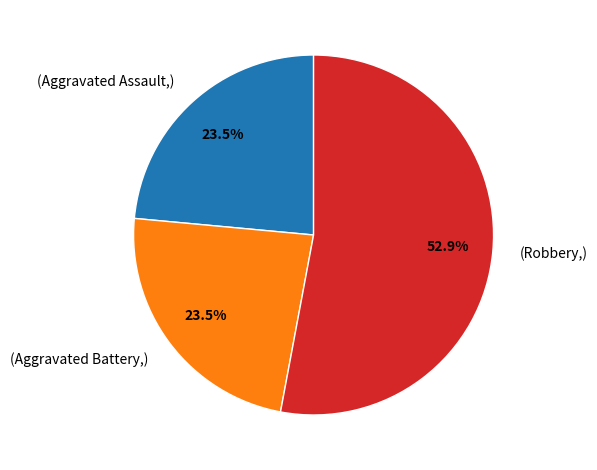

Is there any slice that represents more than half of the pie?

Yes